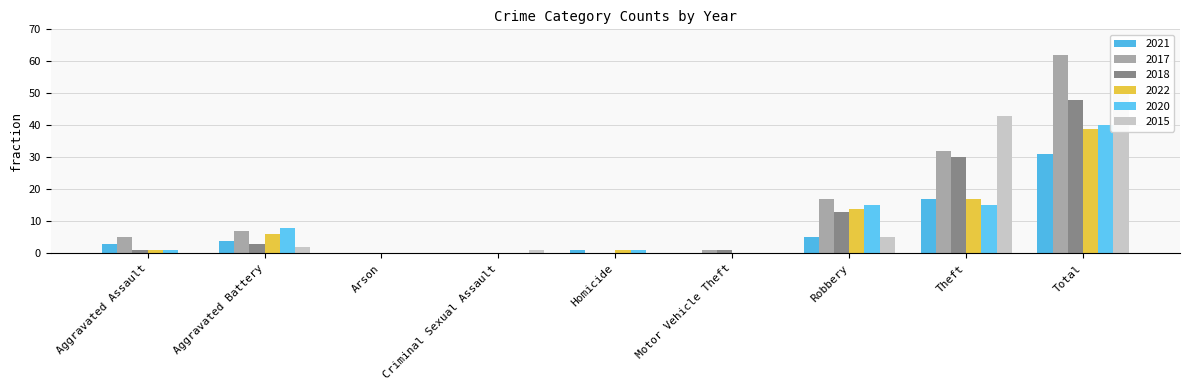

Which label corresponds to the largest value in the chart?

Total